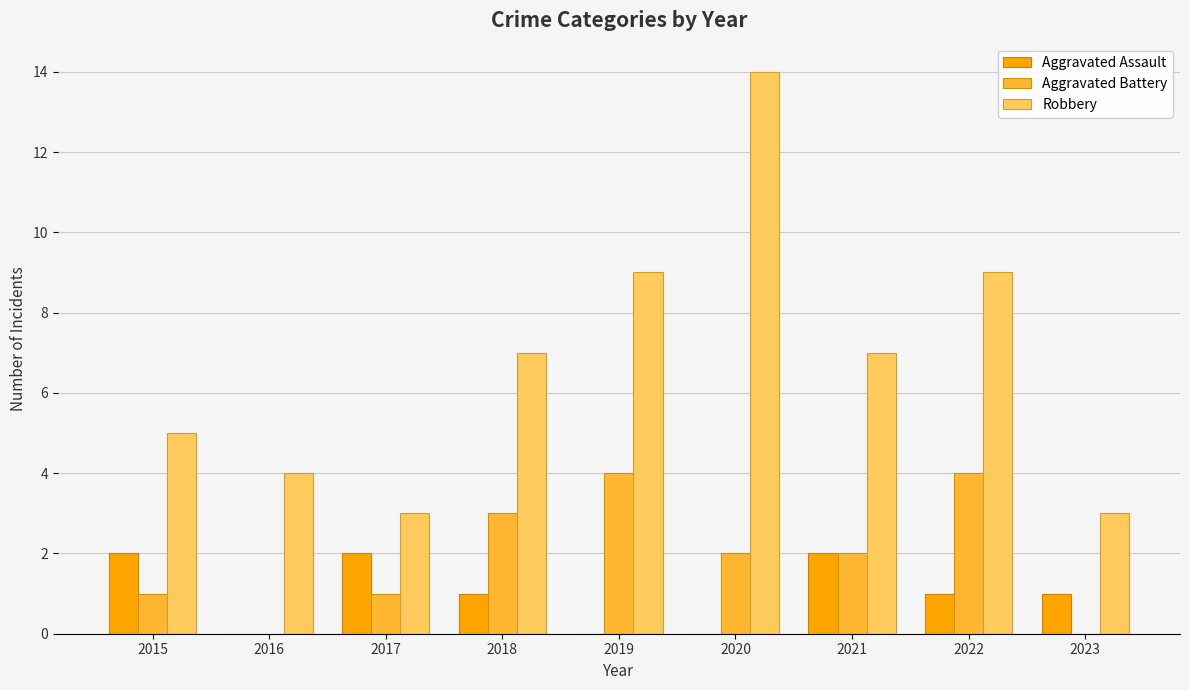

Which label corresponds to the largest value in the chart?

2020